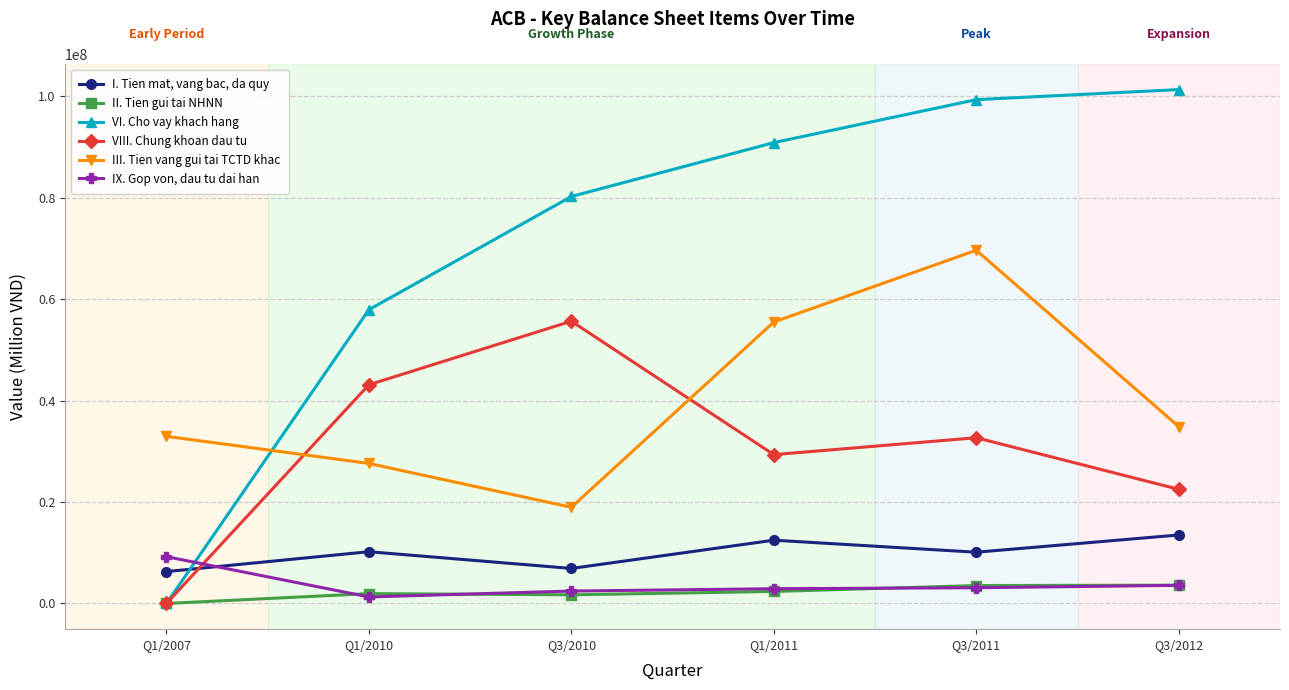

After their last crossing, which series has the higher values: VI. Cho vay khach hang or III. Tien vang gui tai TCTD khac?

VI. Cho vay khach hang